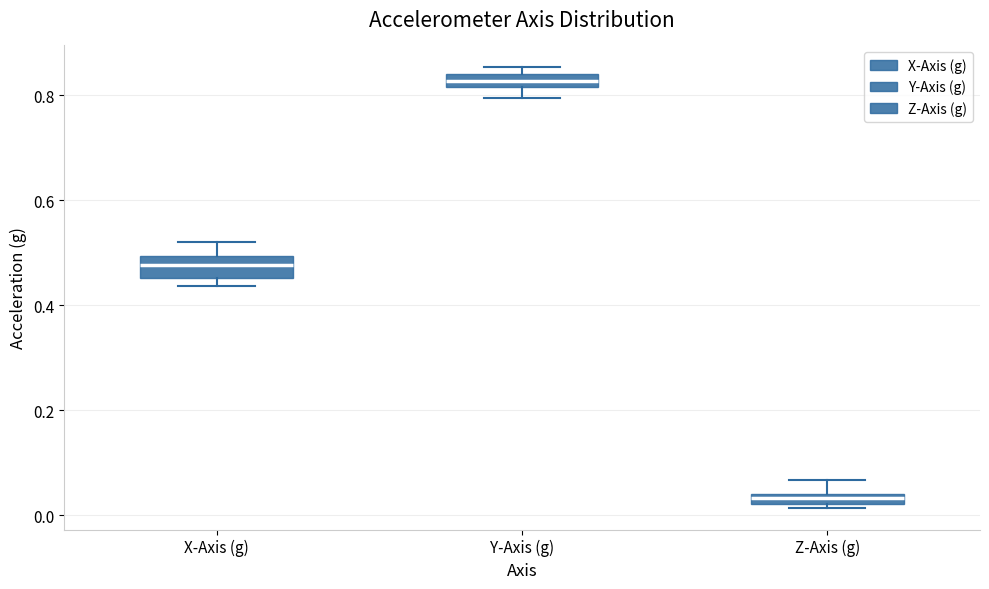

Where is the lower edge of the box for Y-Axis (g) on the y-axis? The values are not printed on the chart, so give them approximately, as read against the axis.

0.82